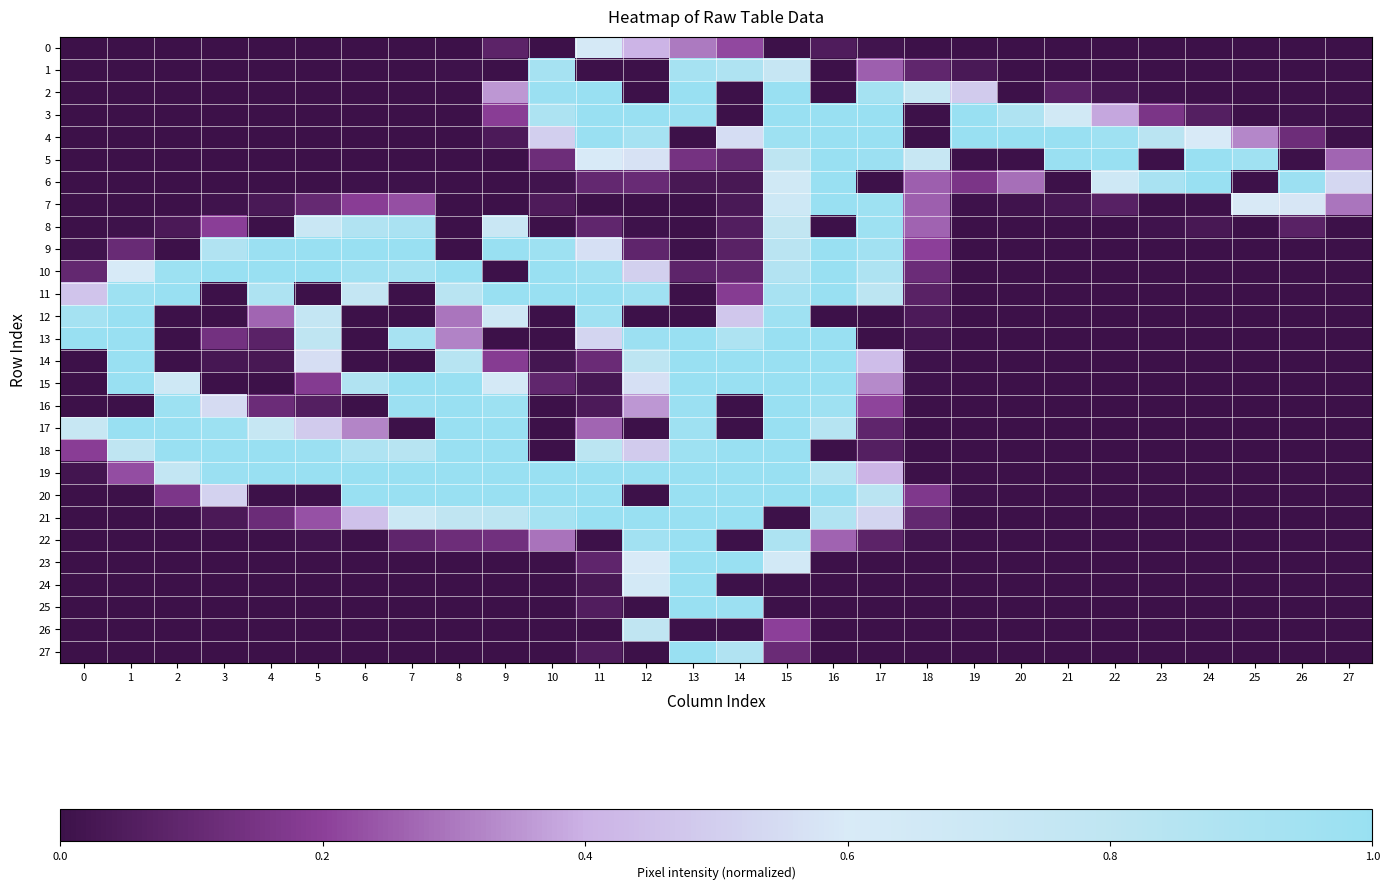

At which category does the chart reach its peak across all series?

11